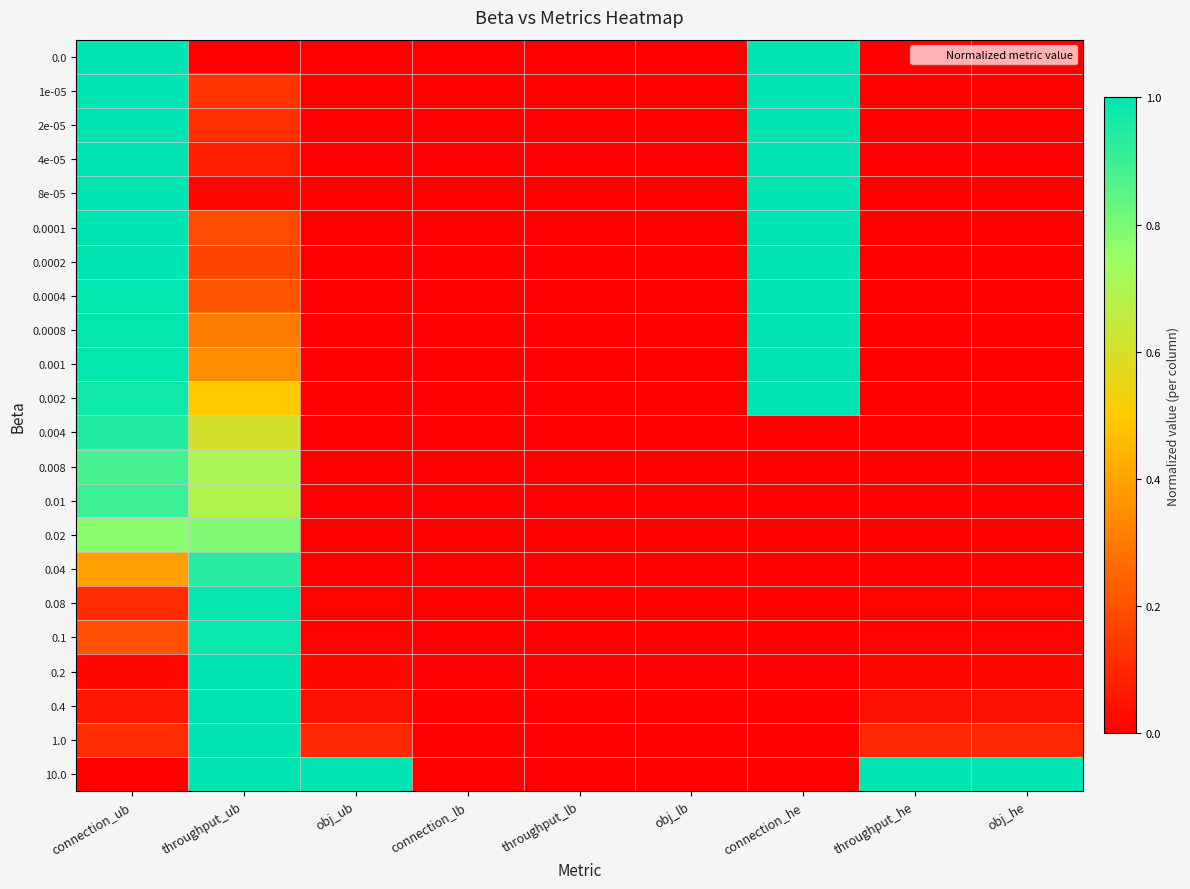

At obj_ub, list the series in order from smallest to largest.

0.0, 1e-05, 2e-05, 4e-05, 8e-05, 0.0001, 0.0002, 0.0004, 0.0008, 0.001, 0.002, 0.004, 0.008, 0.01, 0.02, 0.04, 0.08, 0.1, 0.2, 0.4, 1.0, 10.0